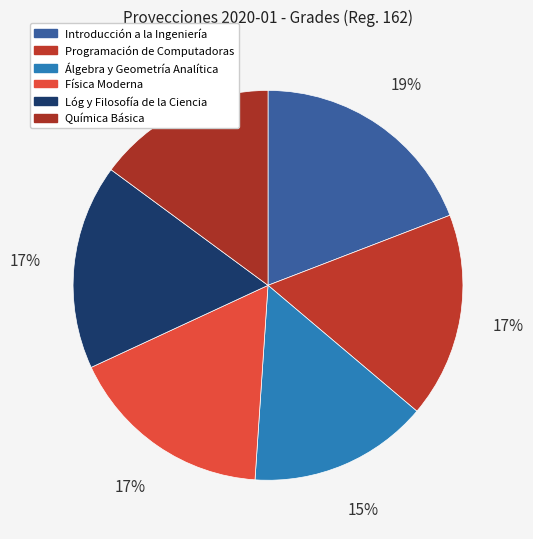

Is it true that Química Básica is 4% of the pie?

False